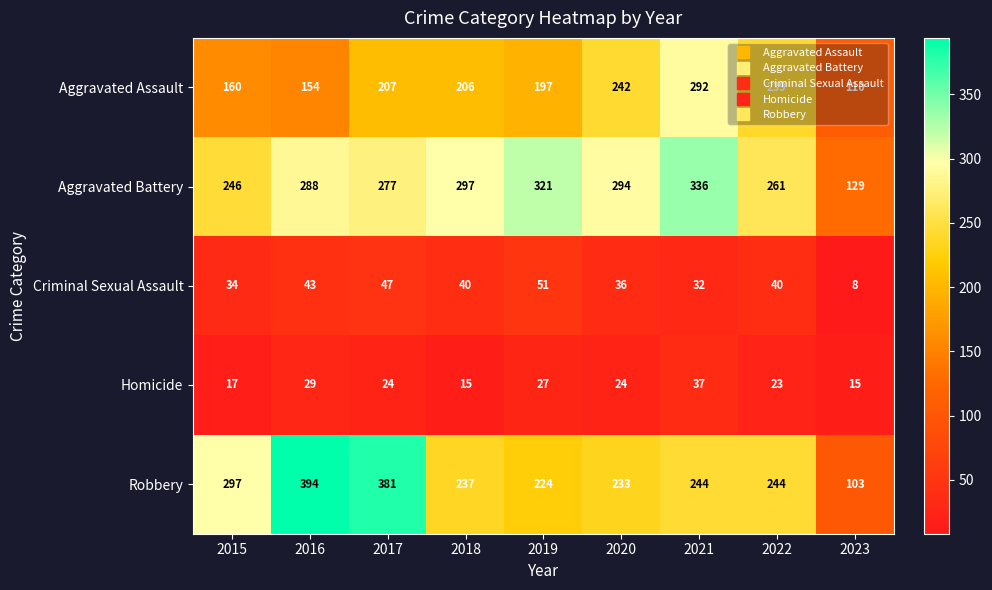

At which category is the sum across all series the highest?

2021